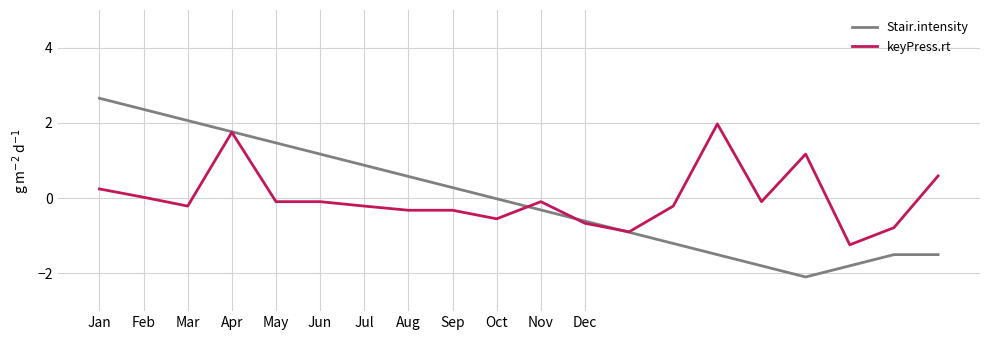

What is the lowest value of the Stair.intensity series?

-2.1